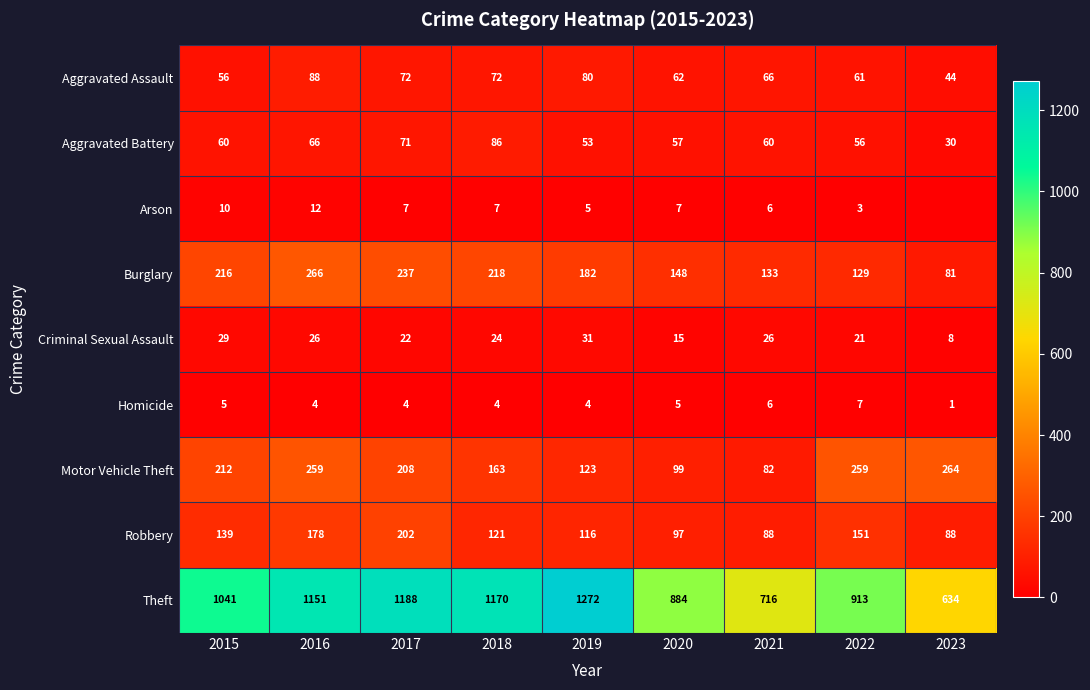

What is the total value across all series at 2016?

2050